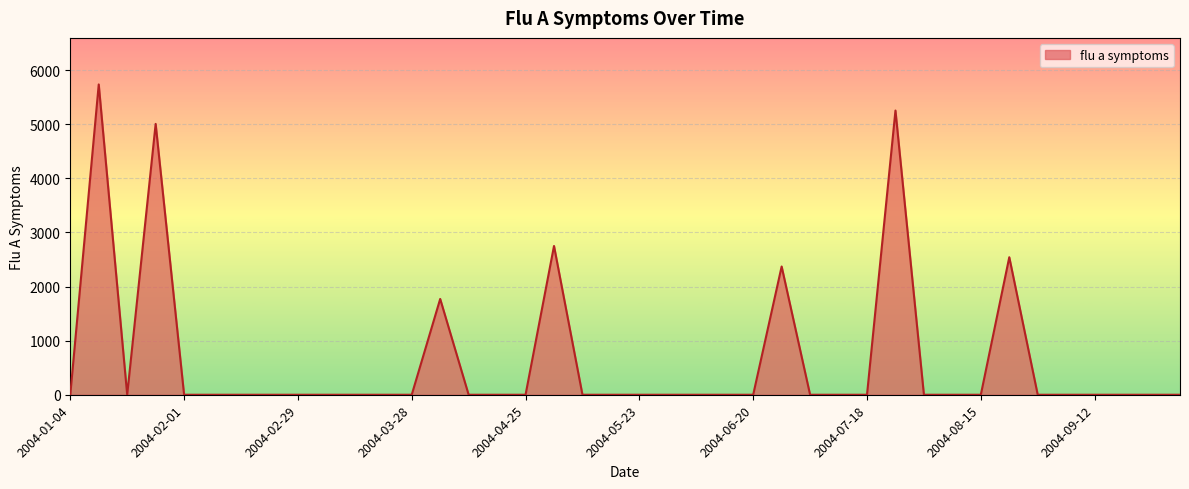

What is the difference between the maximum and minimum values?

5735.9